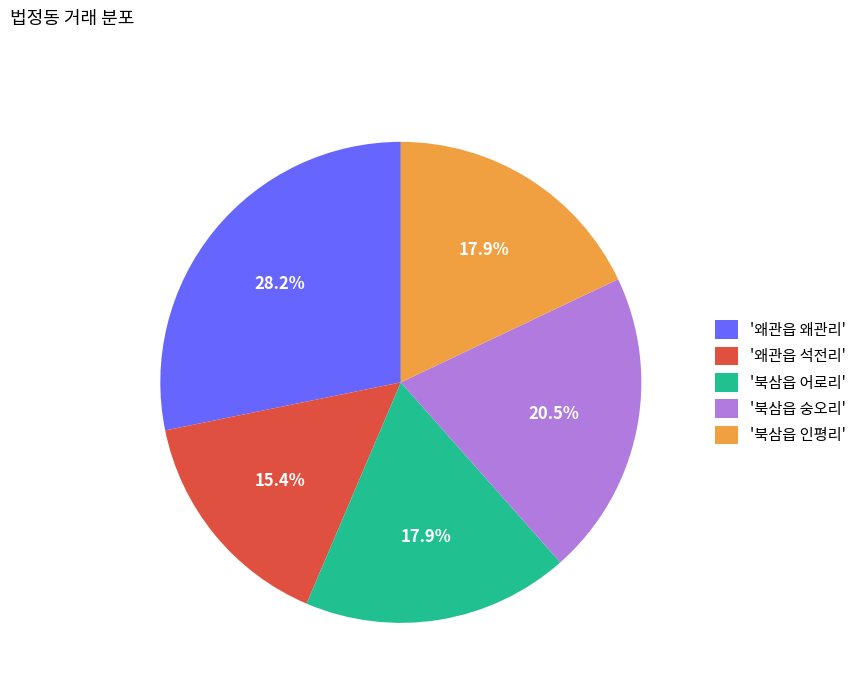

Does '북삼읍 어로리' represent more than half of the total?

No